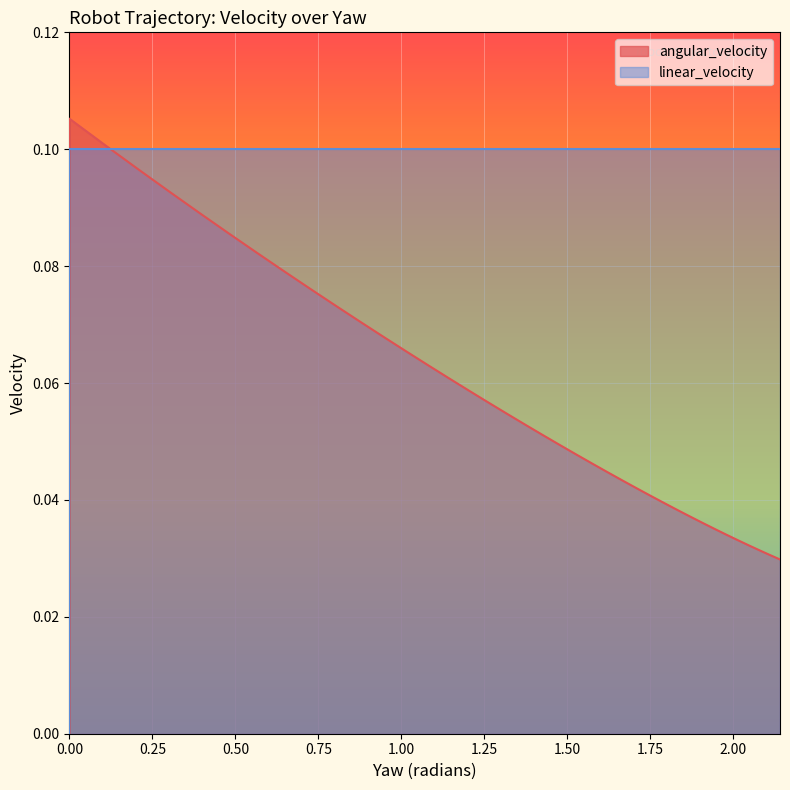

True or false: linear_velocity has more than 2 points higher than both neighbors.

False